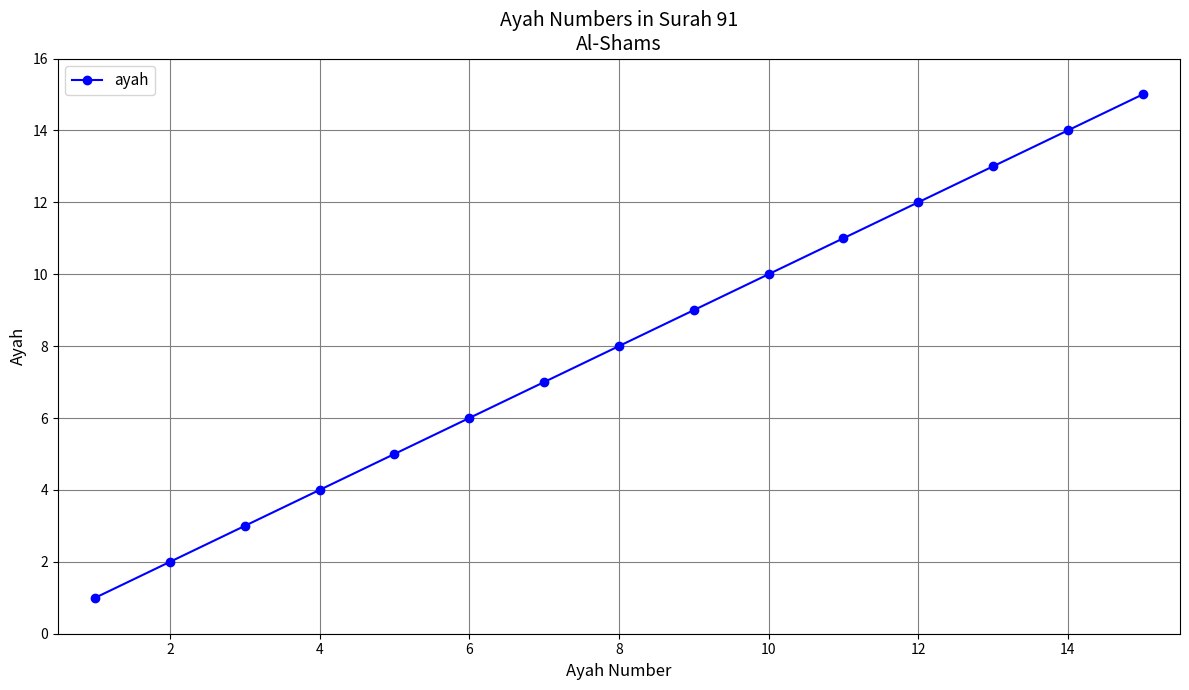

What is the value of the 11th point from the left?

11